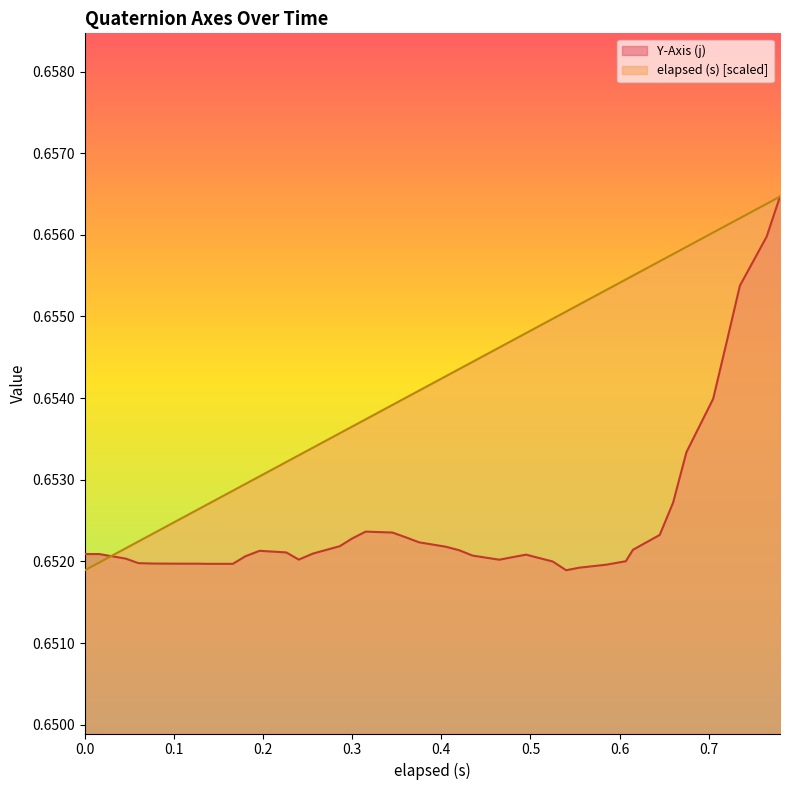

Which has a higher value, 0.24 or 0.78?

0.78